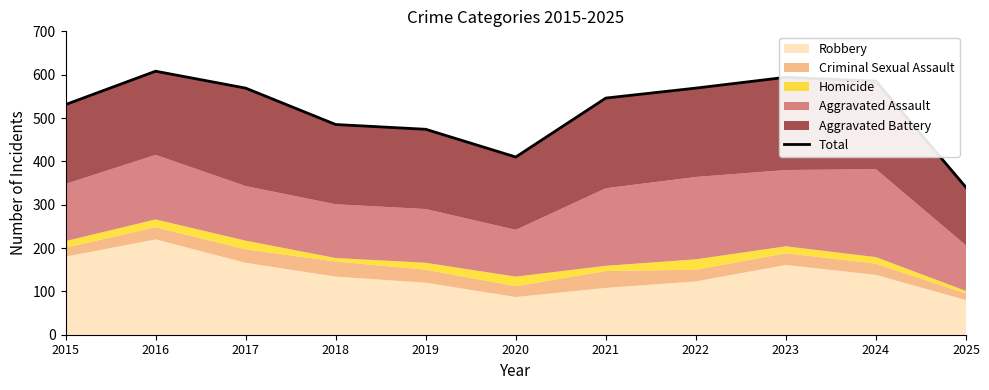

How many lines are shown in the chart?

1